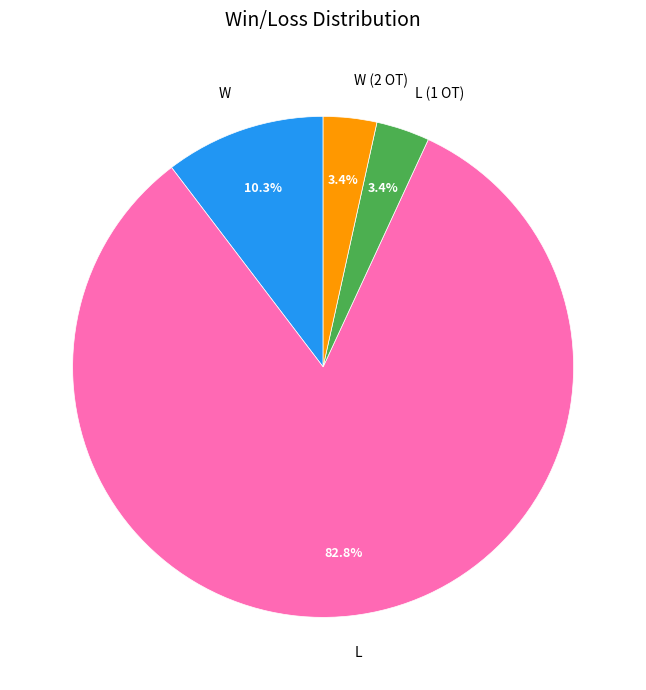

What is the ratio of the value at W to the value at L?

0.1